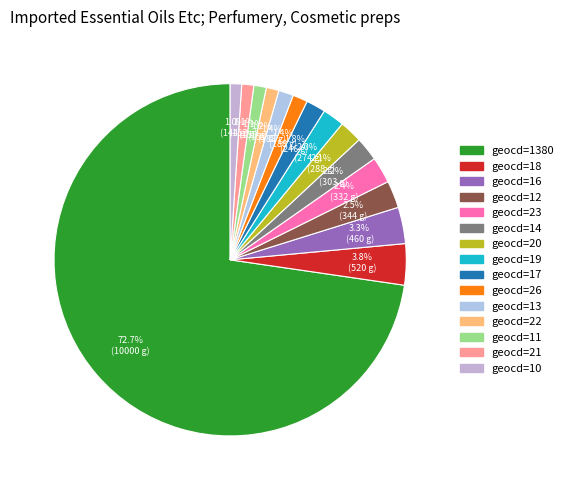

Count the number of slices in the pie.

15